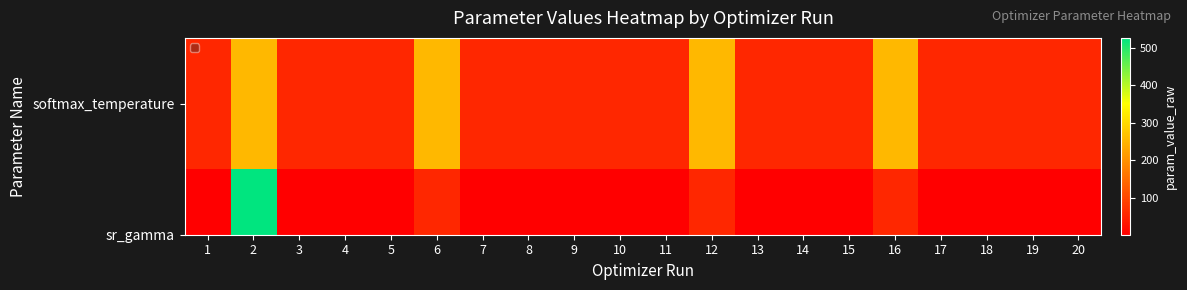

Reading left to right, what are all the values shown in this chart?

1=56.2	2=254.3	3=56.2	4=56.2	5=56.2	6=254.2	7=56.2	8=56.2	9=56.2	10=56.2	11=56.2	12=254.2	13=56.2	14=56.2	15=56.2	16=254.2	17=56.2	18=56.2	19=56.2	20=56.2